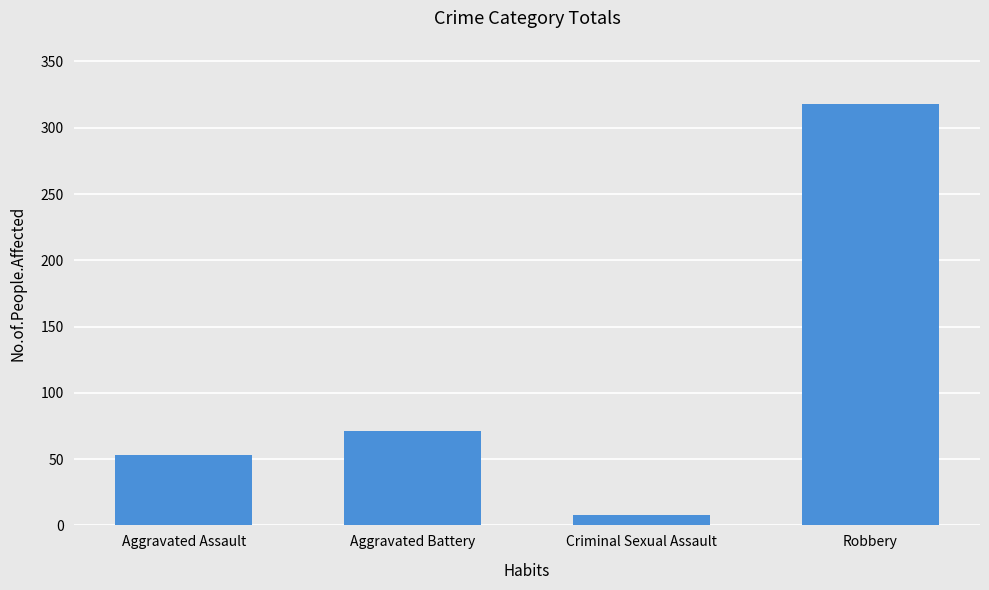

What is the value of the 3rd bar from the left?

8